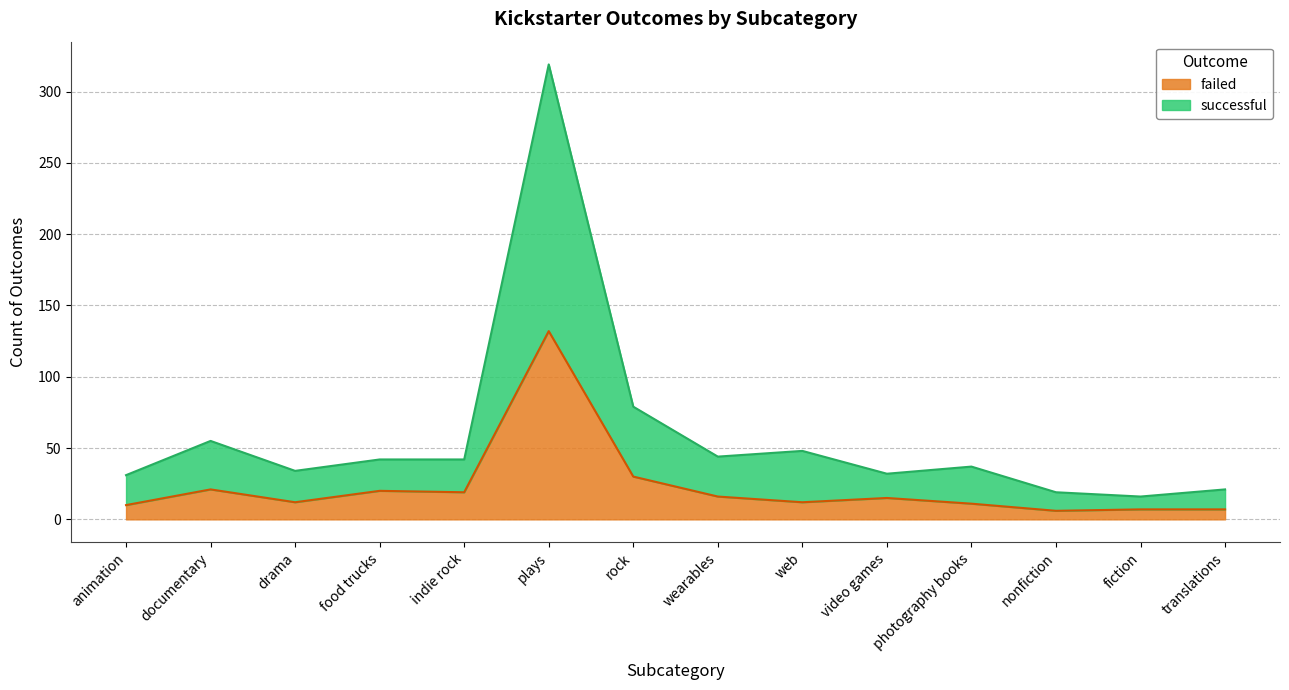

True or false: successful and failed intersect in this chart.

False